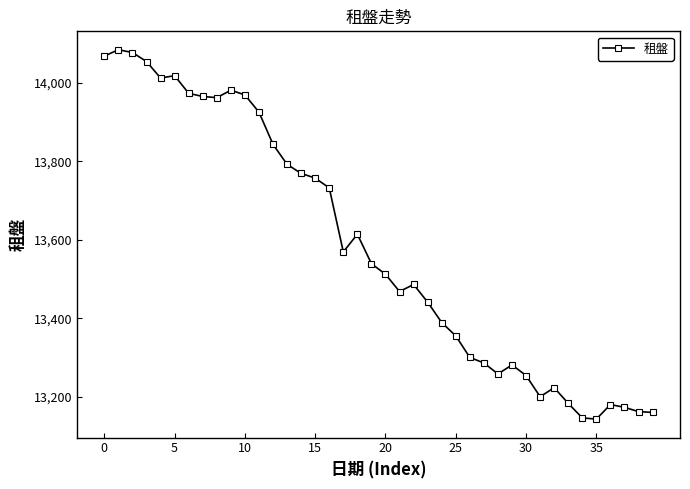

How many values are below 13539?

20